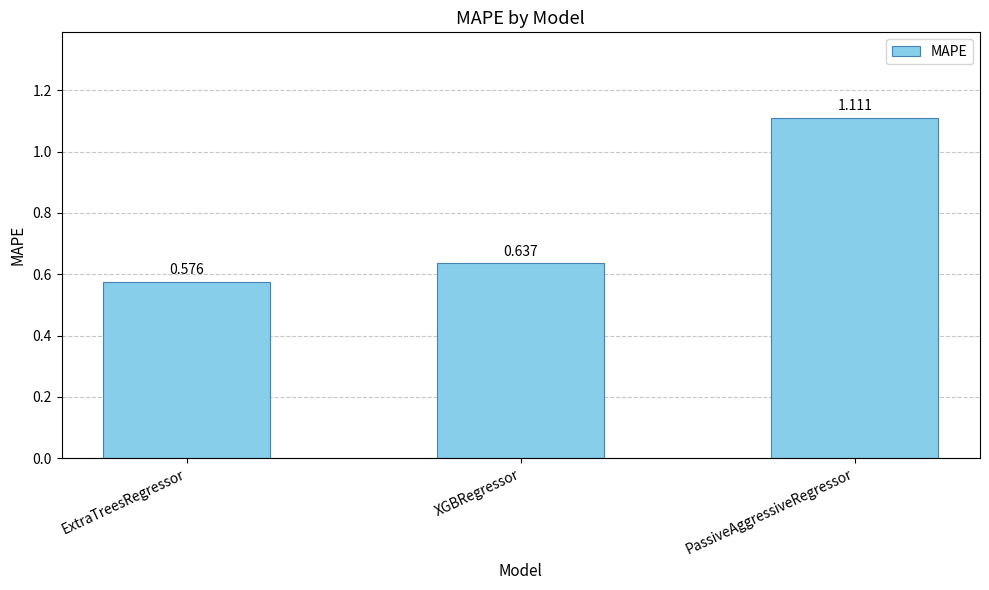

What is the label of the 2nd bar from the right?

XGBRegressor